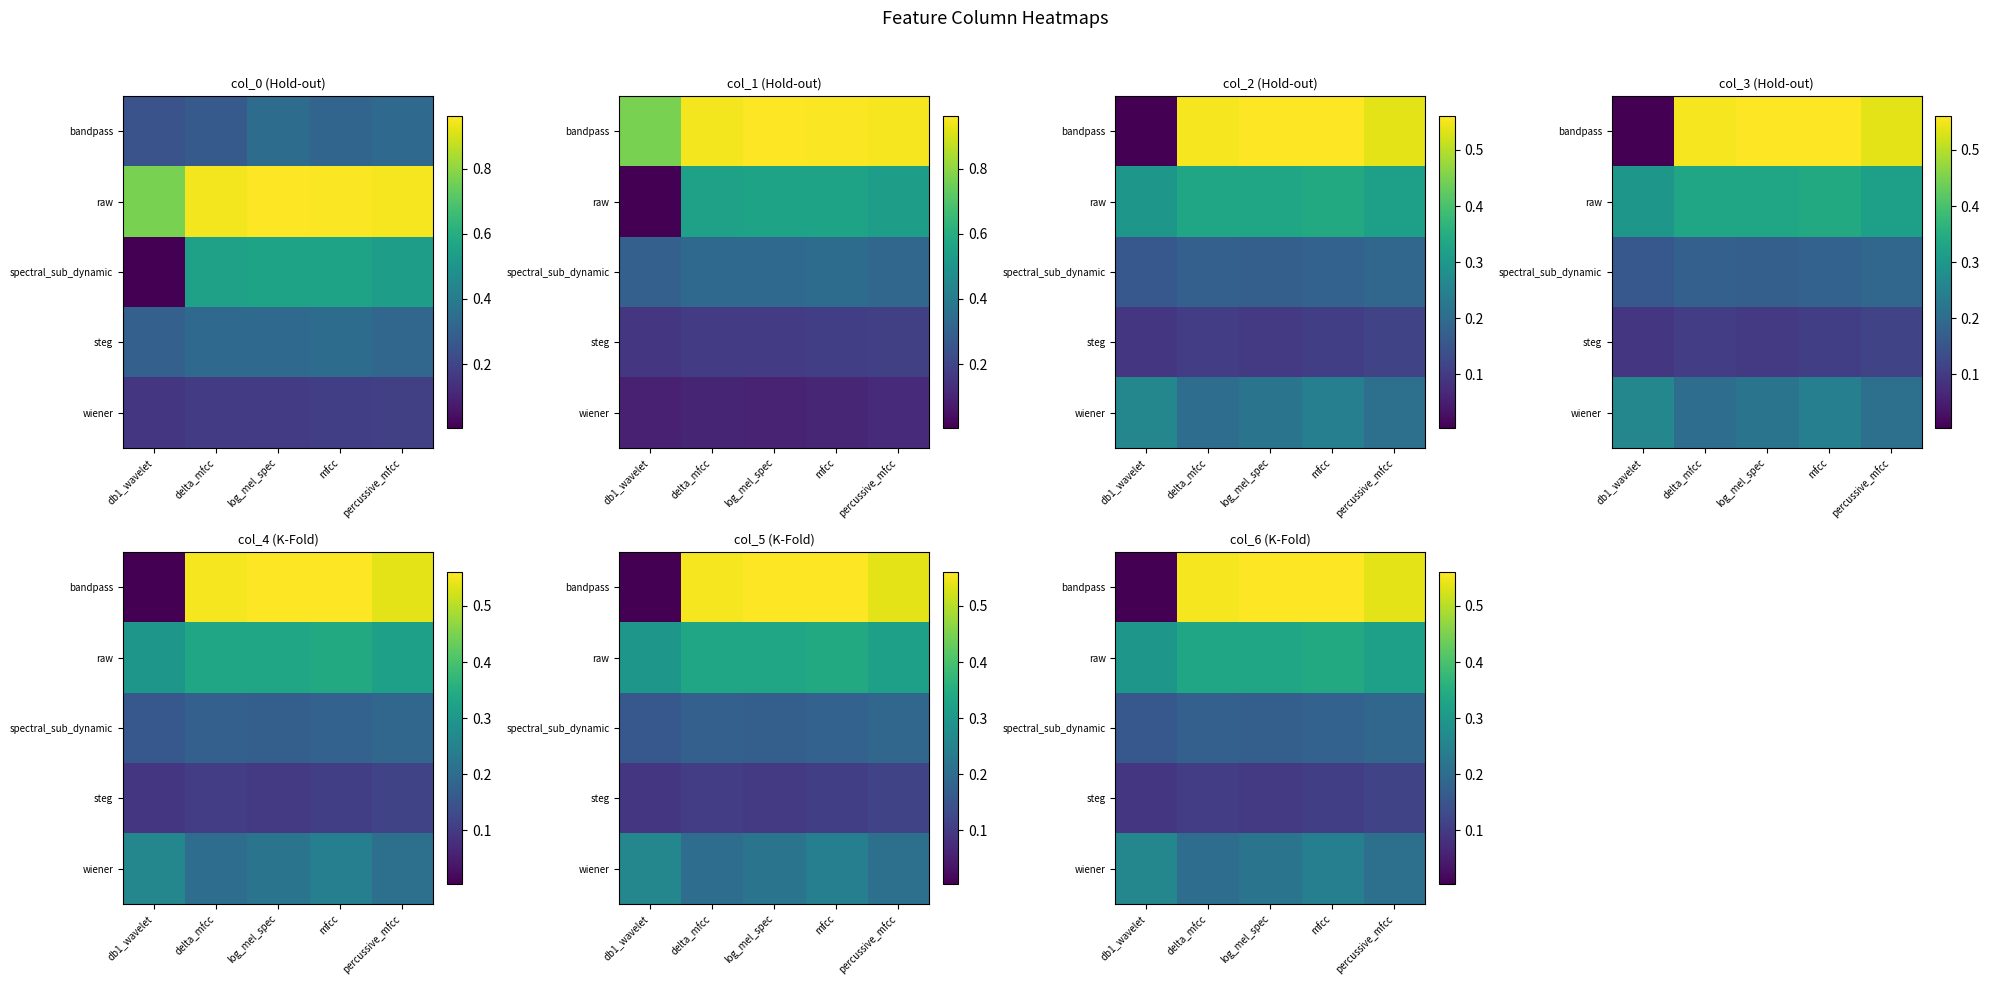

Is it true that raw equals 0.3 at mfcc?

True